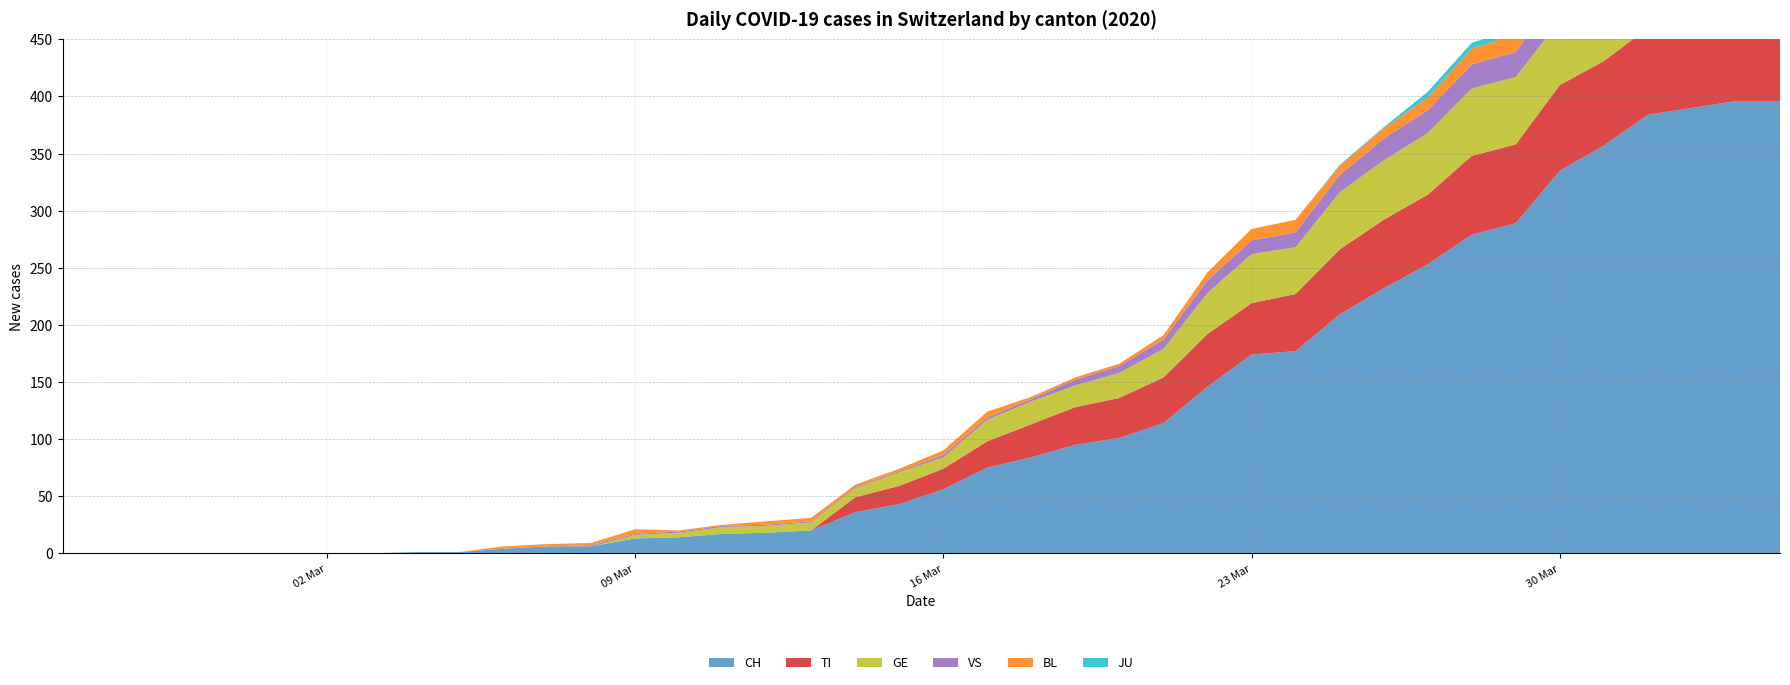

Reading left to right, list all the values displayed in this chart.

CH: 0=0	1=0	2=0	3=0	4=0	5=0	6=0	7=0	8=1	9=1	10=4	11=6	12=6	13=13	14=14	15=17	16=18	17=20	18=36	19=43	20=56	21=75	22=84	23=95	24=101	25=114	26=146	27=174	28=177	29=209	30=232	31=253	32=279	33=289	34=335	35=357	36=384	37=390	38=396	39=396
TI: 0=0	1=0	2=0	3=0	4=0	5=0	6=0	7=0	8=0	9=0	10=0	11=0	12=0	13=0	14=0	15=0	16=0	17=0	18=13	19=16	20=18	21=23	22=29	23=33	24=35	25=40	26=46	27=45	28=50	29=57	30=60	31=61	32=69	33=69	34=75	35=74	36=76	37=75	38=75	39=72
GE: 0=0	1=0	2=0	3=0	4=0	5=0	6=0	7=0	8=0	9=0	10=0	11=0	12=0	13=3	14=4	15=6	16=6	17=7	18=8	19=12	20=10	21=19	22=20	23=19	24=22	25=25	26=36	27=43	28=41	29=50	30=52	31=54	32=59	33=59	34=57	35=64	36=64	37=62	38=65	39=61
VS: 0=0	1=0	2=0	3=0	4=0	5=0	6=0	7=0	8=0	9=0	10=0	11=0	12=1	13=1	14=1	15=1	16=1	17=1	18=1	19=1	20=2	21=2	22=2	23=5	24=6	25=8	26=11	27=12	28=13	29=15	30=19	31=20	32=21	33=22	34=25	35=24	36=26	37=28	38=26	39=28
BL: 0=0	1=0	2=0	3=0	4=0	5=0	6=0	7=0	8=0	9=0	10=2	11=2	12=2	13=4	14=1	15=1	16=3	17=3	18=2	19=2	20=4	21=5	22=2	23=2	24=2	25=4	26=7	27=10	28=11	29=8	30=9	31=11	32=14	33=15	34=17	35=18	36=17	37=18	38=18	39=19
JU: 0=0	1=0	2=0	3=0	4=0	5=0	6=0	7=0	8=0	9=0	10=0	11=0	12=0	13=0	14=0	15=0	16=0	17=0	18=0	19=0	20=0	21=0	22=0	23=0	24=0	25=0	26=0	27=0	28=0	29=1	30=1	31=5	32=5	33=5	34=5	35=6	36=5	37=5	38=7	39=7